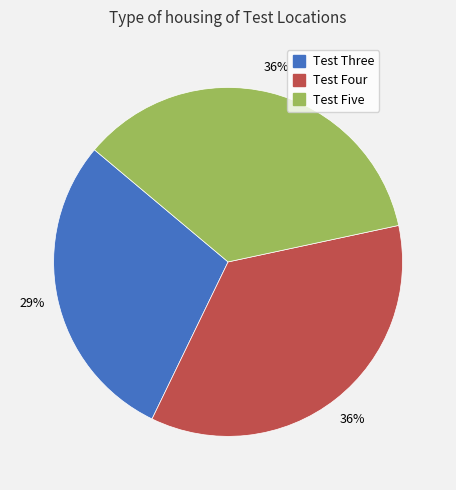

What is the ratio of the value at Test Five to the value at Test Four?

1.0